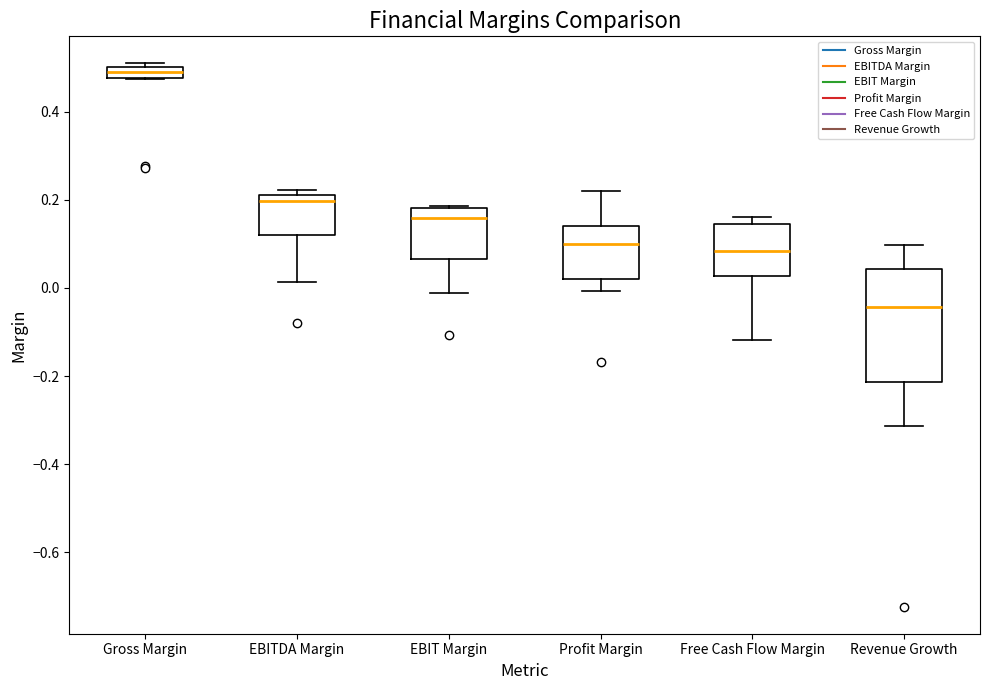

Where does the lower whisker of the box for Free Cash Flow Margin end on the y-axis? The values are not printed on the chart, so give them approximately, as read against the axis.

-0.12